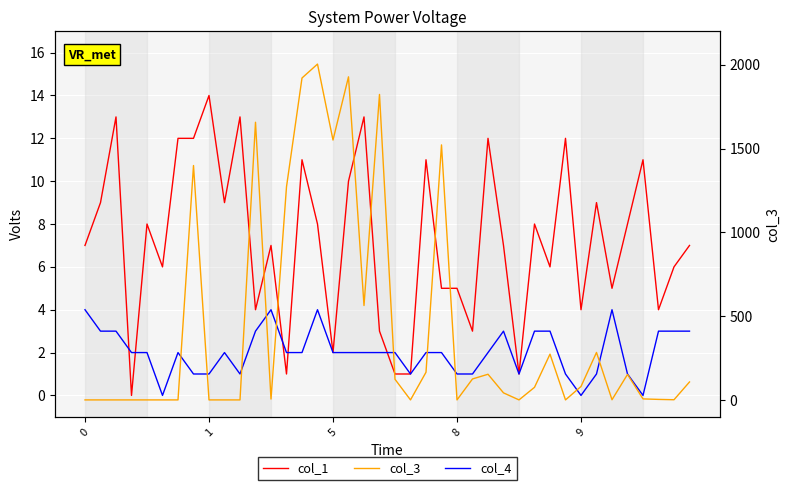

How many interior local valleys does the col_3 series have?

9